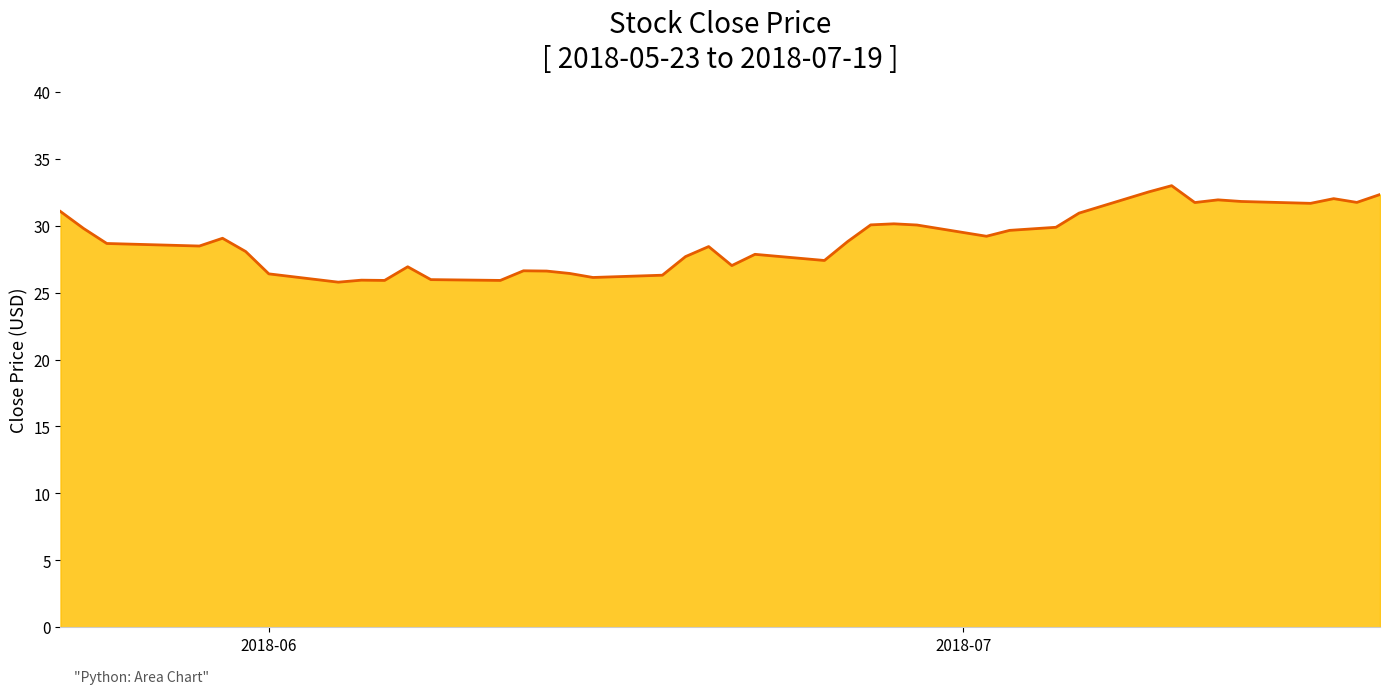

What is the smallest value displayed?

25.8